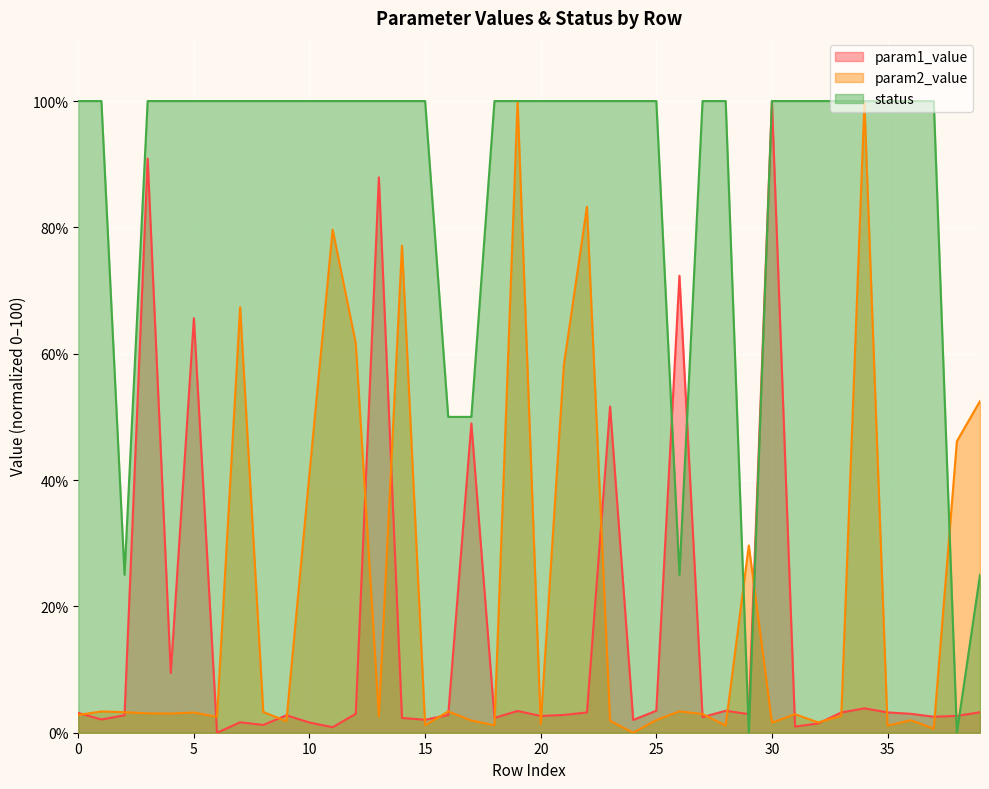

Reading right to left, transcribe all the data shown in this chart.

param1_value: 39=3.2	38=2.7	37=2.5	36=3.0	35=3.2	34=3.9	33=3.2	32=1.5	31=1.0	30=100.0	29=2.9	28=3.5	27=2.5	26=72.3	25=3.5	24=2.0	23=51.6	22=3.2	21=2.8	20=2.7	19=3.4	18=2.4	17=49.0	16=2.8	15=2.1	14=2.3	13=87.9	12=3.0	11=0.9	10=1.6	9=2.8	8=1.2	7=1.7	6=0.0	5=65.6	4=9.4	3=90.9	2=2.8	1=2.1	0=3.1
param2_value: 39=52.5	38=46.1	37=0.6	36=2.0	35=1.1	34=99.8	33=2.7	32=1.6	31=2.9	30=1.6	29=29.6	28=1.1	27=3.0	26=3.4	25=2.0	24=0.0	23=1.9	22=83.3	21=58.2	20=1.4	19=100.0	18=1.2	17=1.9	16=3.4	15=1.2	14=77.1	13=2.6	12=61.6	11=79.7	10=41.1	9=1.8	8=3.3	7=67.4	6=2.5	5=3.2	4=3.0	3=3.1	2=3.3	1=3.4	0=2.8
status: 39=25.0	38=0.0	37=100.0	36=100.0	35=100.0	34=100.0	33=100.0	32=100.0	31=100.0	30=100.0	29=0.0	28=100.0	27=100.0	26=25.0	25=100.0	24=100.0	23=100.0	22=100.0	21=100.0	20=100.0	19=100.0	18=100.0	17=50.0	16=50.0	15=100.0	14=100.0	13=100.0	12=100.0	11=100.0	10=100.0	9=100.0	8=100.0	7=100.0	6=100.0	5=100.0	4=100.0	3=100.0	2=25.0	1=100.0	0=100.0